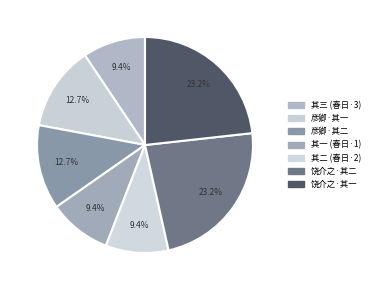

To the nearest percent, what is the average slice percentage?

14%